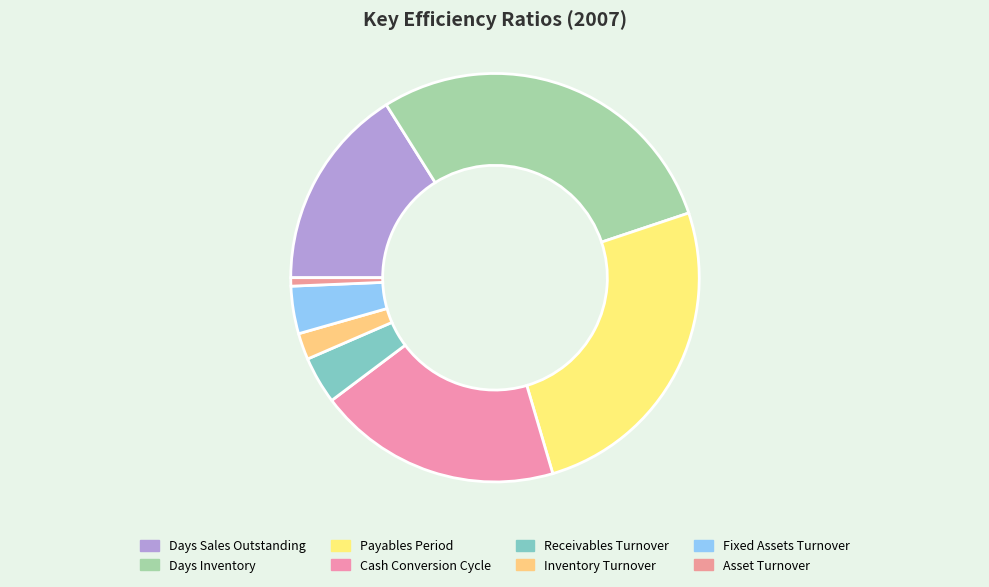

Rank the categories by value from highest to lowest.

Days Inventory, Payables Period, Cash Conversion Cycle, Days Sales Outstanding, Fixed Assets Turnover, Receivables Turnover, Inventory Turnover, Asset Turnover